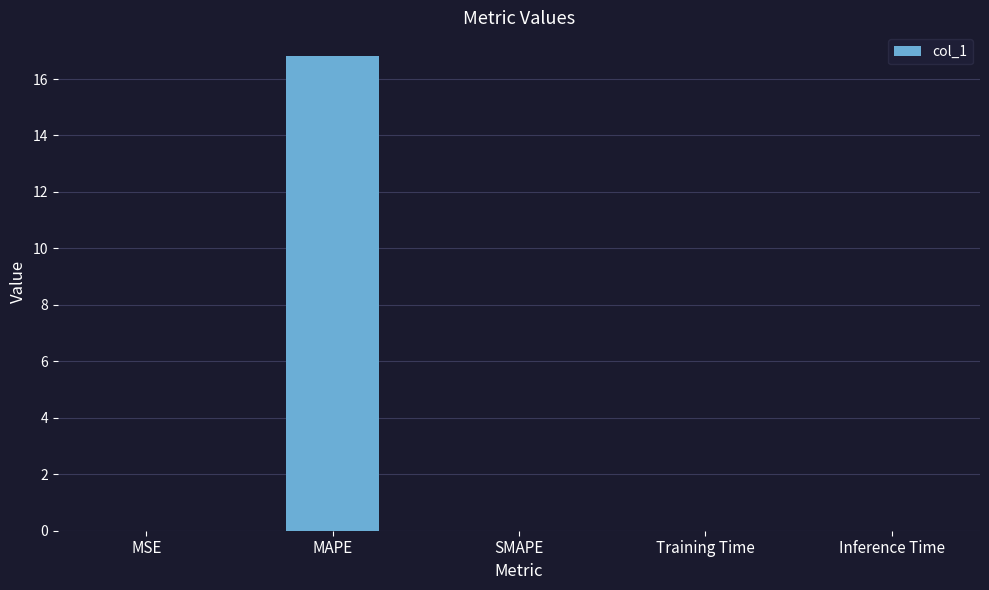

The value at Training Time is 0.0. True or false?

True